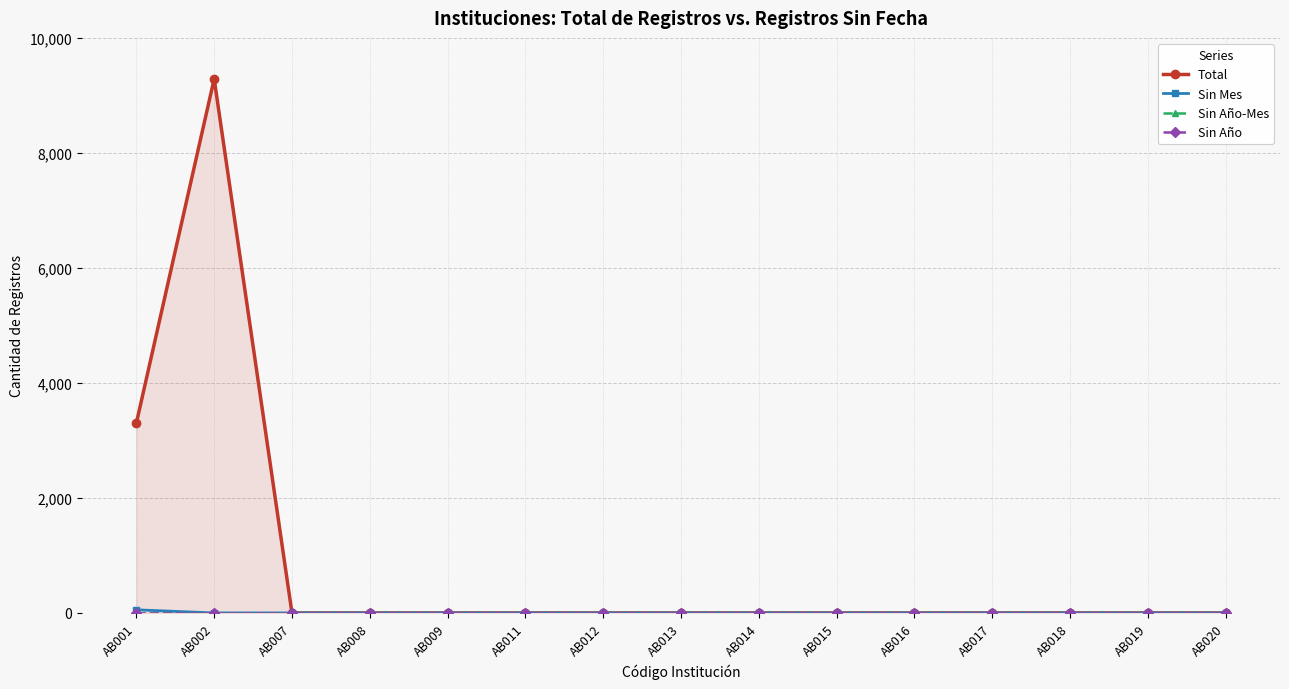

Is the value of Total at AB013 greater than the value of Sin Mes at AB007?

No